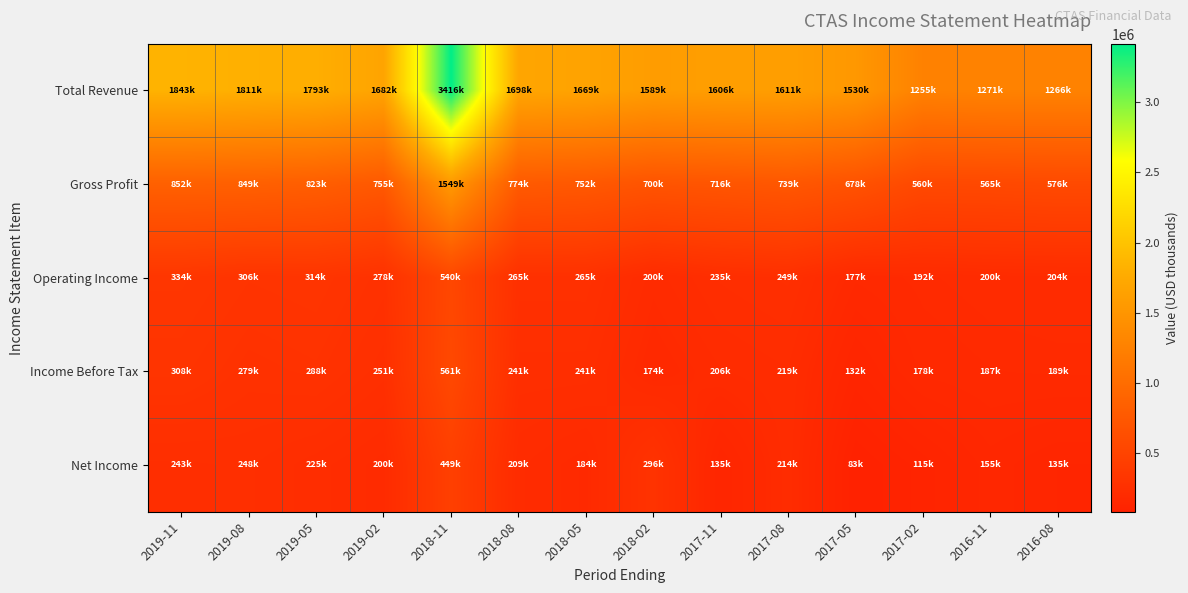

Reading left to right, what are all the values shown in this chart?

Total Revenue: 2019-11=1843700	2019-08=1811100	2019-05=1793700	2019-02=1682300	2018-11=3416200	2018-08=1698000	2018-05=1669600	2018-02=1589100	2017-11=1606400	2017-08=1611500	2017-05=1530300	2017-02=1255400	2016-11=1271100	2016-08=1266700
Gross Profit: 2019-11=852300	2019-08=849100	2019-05=823500	2019-02=755100	2018-11=1549800	2018-08=774700	2018-05=752400	2018-02=700400	2017-11=716300	2017-08=739400	2017-05=678700	2017-02=560000	2016-11=565200	2016-08=576500
Operating Income: 2019-11=334400	2019-08=306100	2019-05=314400	2019-02=278200	2018-11=540800	2018-08=265300	2018-05=265600	2018-02=200000	2017-11=235200	2017-08=249100	2017-05=177300	2017-02=192000	2016-11=200500	2016-08=204000
Income Before Tax: 2019-11=308600	2019-08=279000	2019-05=288900	2019-02=251600	2018-11=561900	2018-08=241400	2018-05=241000	2018-02=174500	2017-11=206400	2017-08=219100	2017-05=132000	2017-02=178300	2016-11=187200	2016-08=189800
Net Income: 2019-11=243700	2019-08=248300	2019-05=225500	2019-02=200600	2018-11=449300	2018-08=209600	2018-05=184900	2018-02=296800	2017-11=135000	2017-08=214000	2017-05=83400	2017-02=115400	2016-11=155400	2016-08=135200